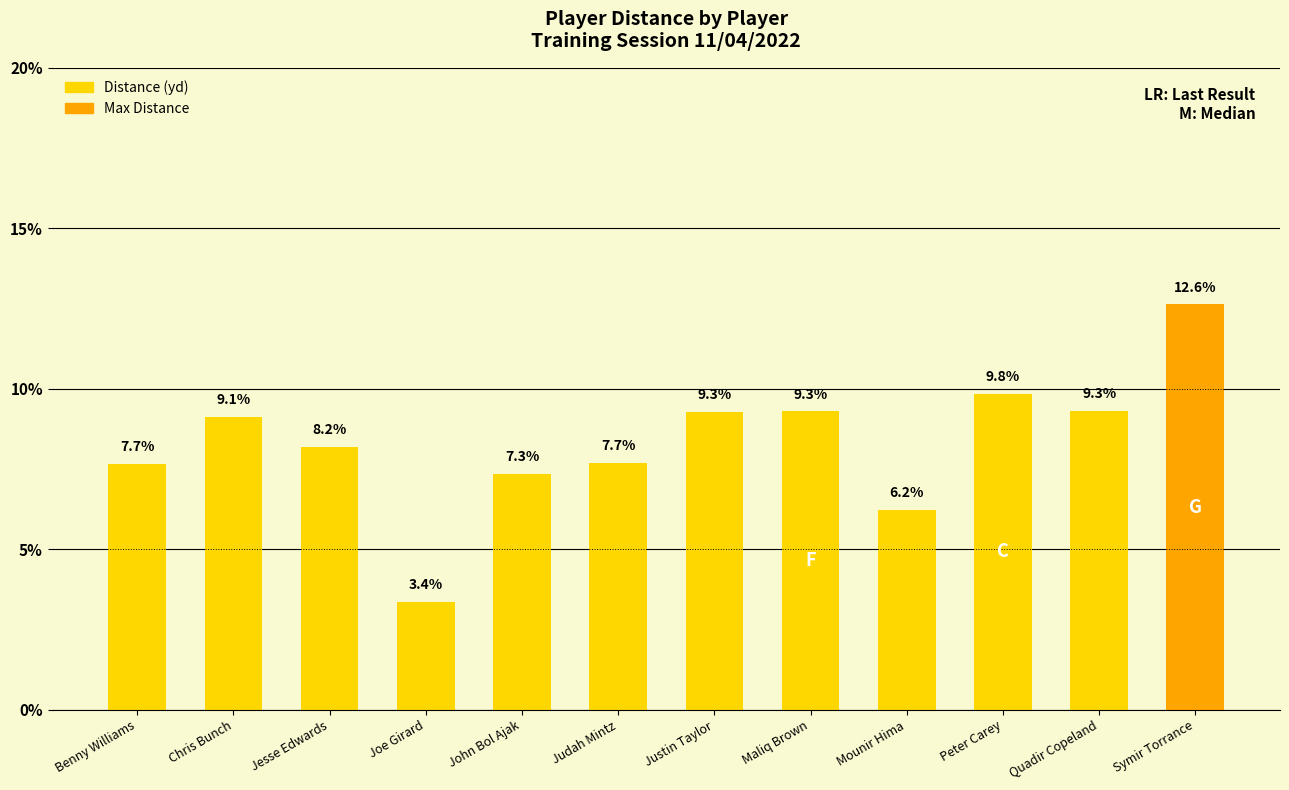

What is the sum of the values at Peter Carey and John Bol Ajak?

17.2